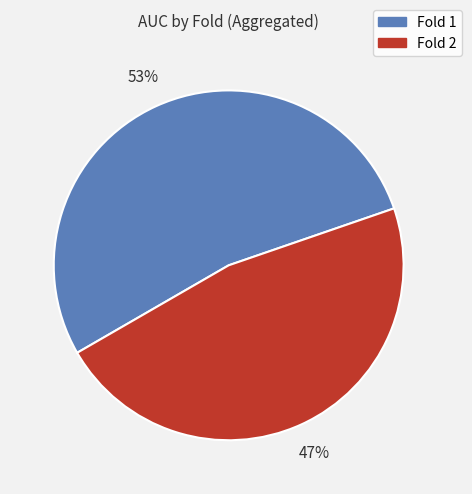

Combined, do Fold 2 and Fold 1 account for over 50%?

Yes